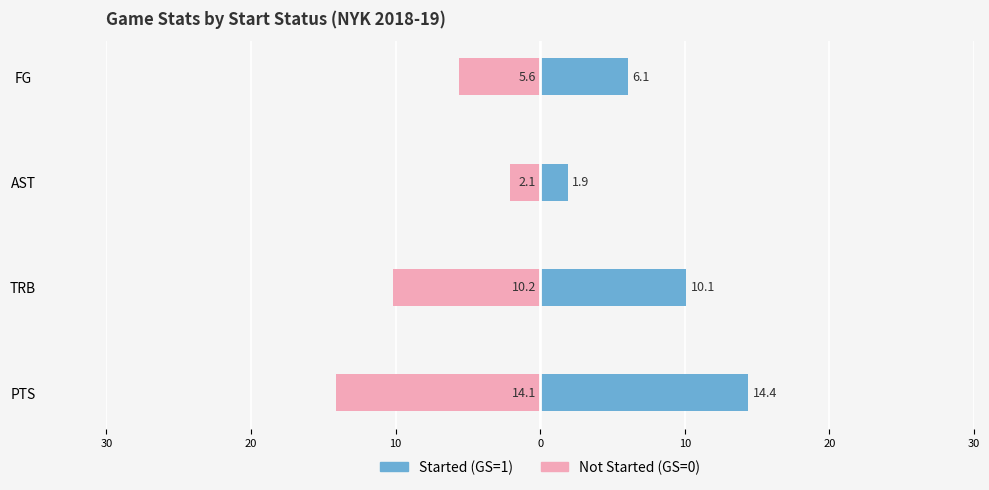

Reading left to right, list all the values displayed in this chart.

Not Started (GS=0): -14.1	-10.2	-2.1	-5.6
Started (GS=1): 14.4	10.1	1.9	6.1